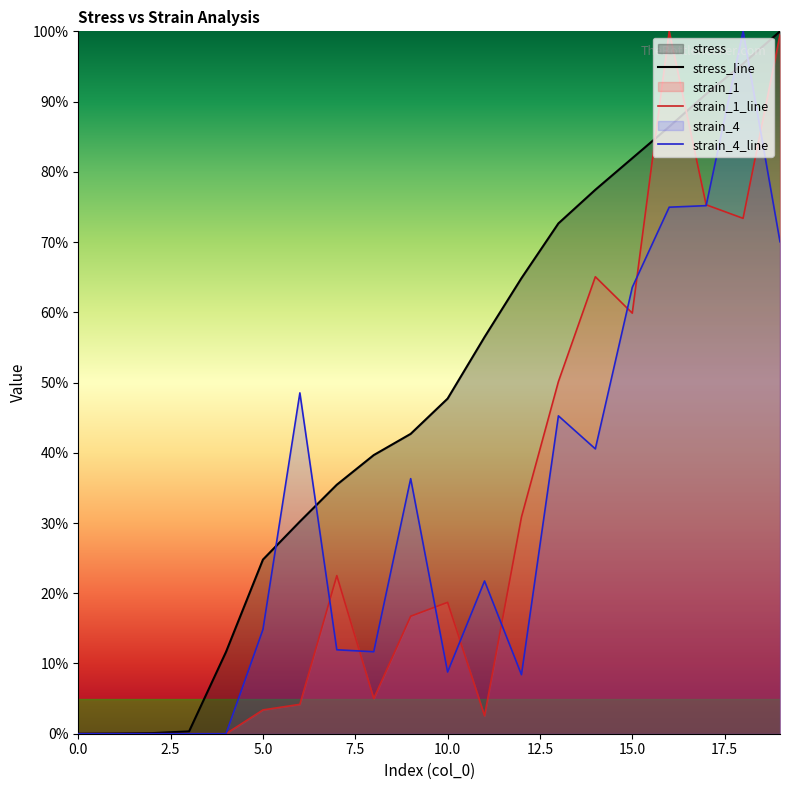

What is the difference between the maximum and minimum values in the strain_4_line series?

100.0